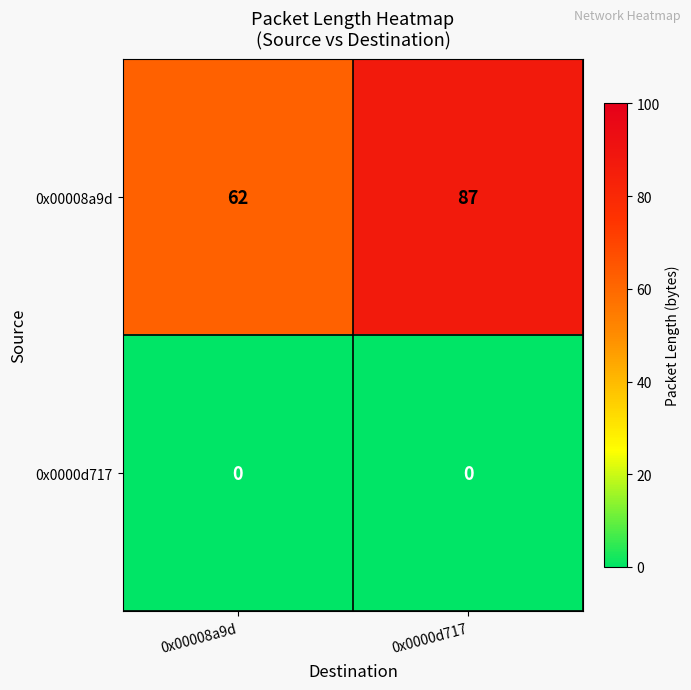

Is it true that 0x00008a9d equals 39 at 0x00008a9d?

False